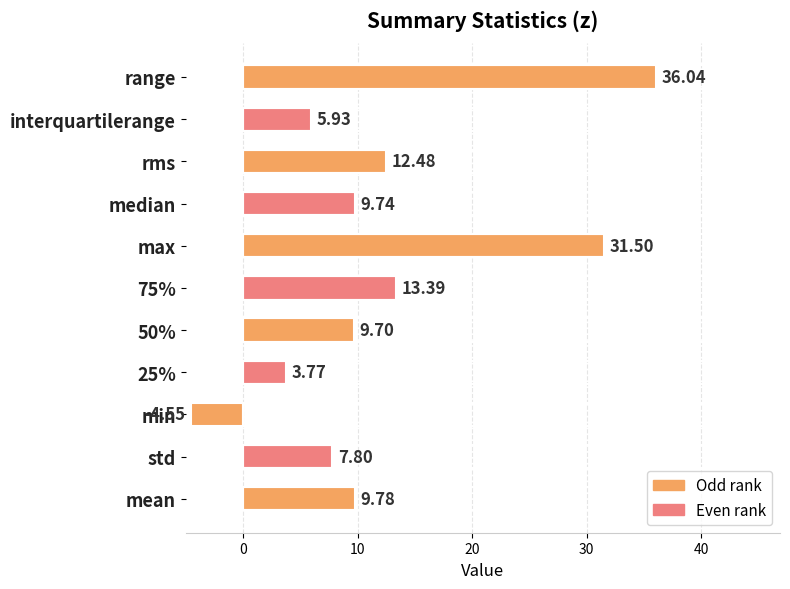

Are the bars grouped side by side (vs. stacked)?

No